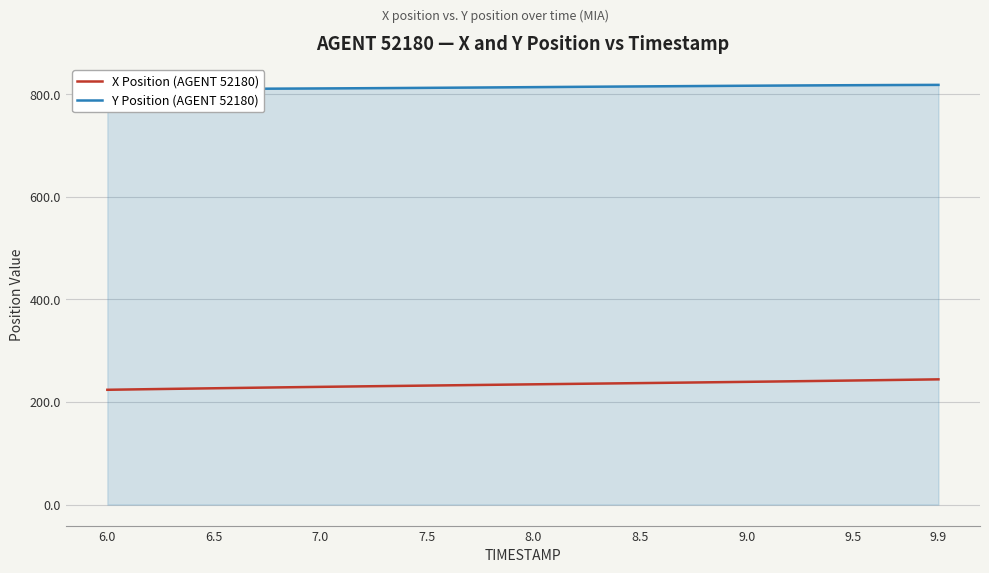

The value of Y Position (AGENT 52180) at 36 is 204.6. True or false?

False